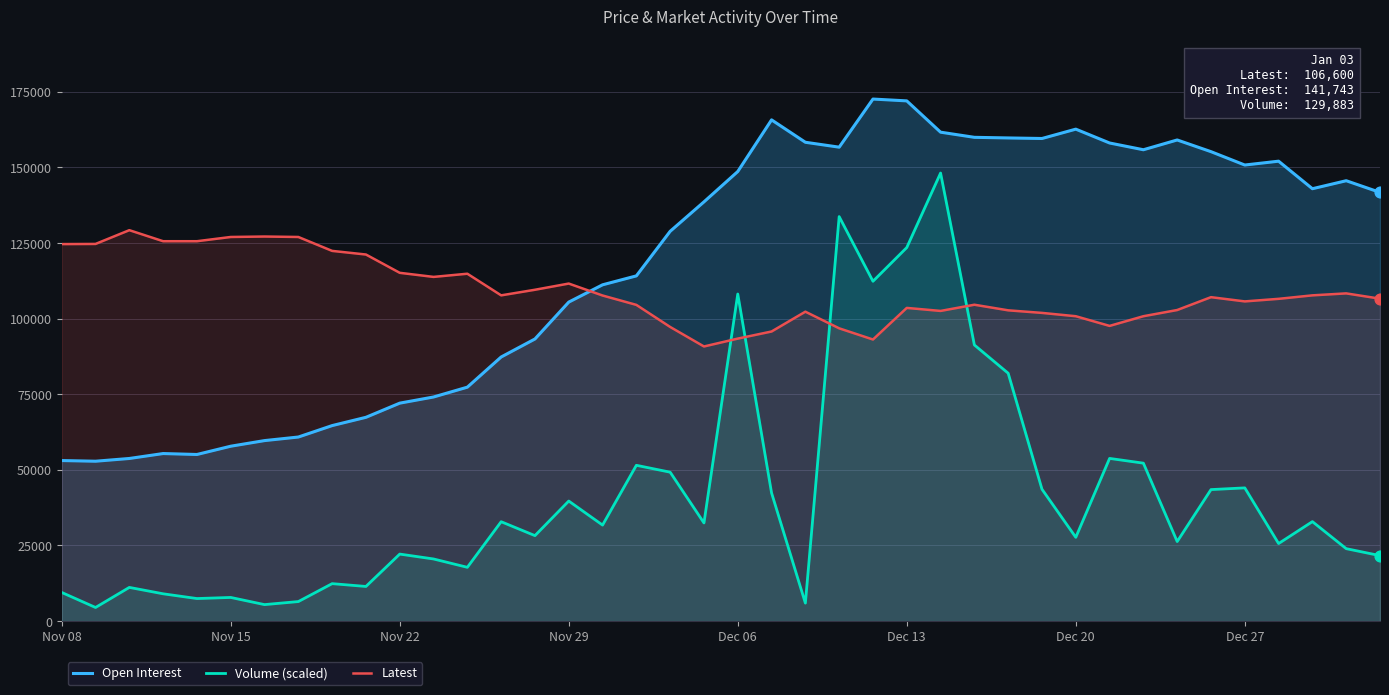

Is the value of Volume (scaled) at Dec 13 greater than the value of Open Interest at Dec 06?

No